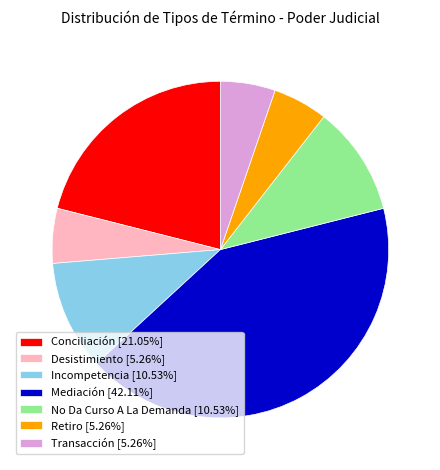

Which slice is the largest?

Mediación